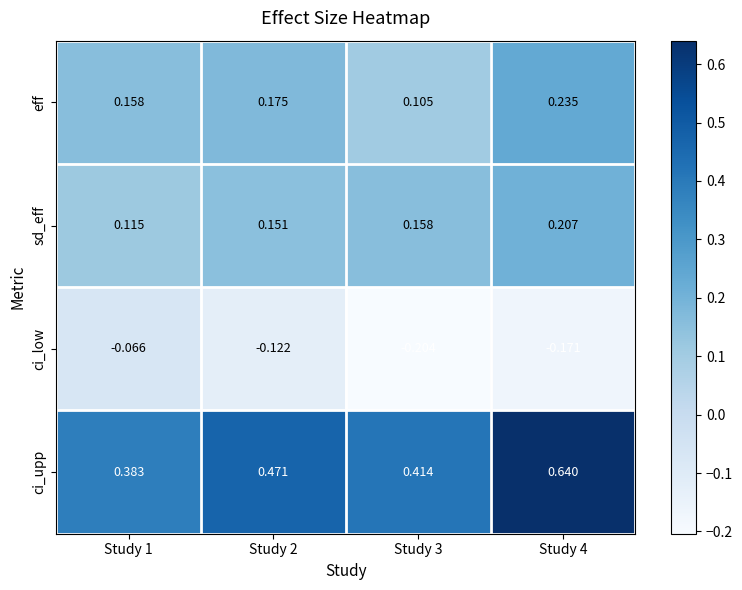

Between Study 1 and Study 4, which series saw the biggest shift?

ci_upp